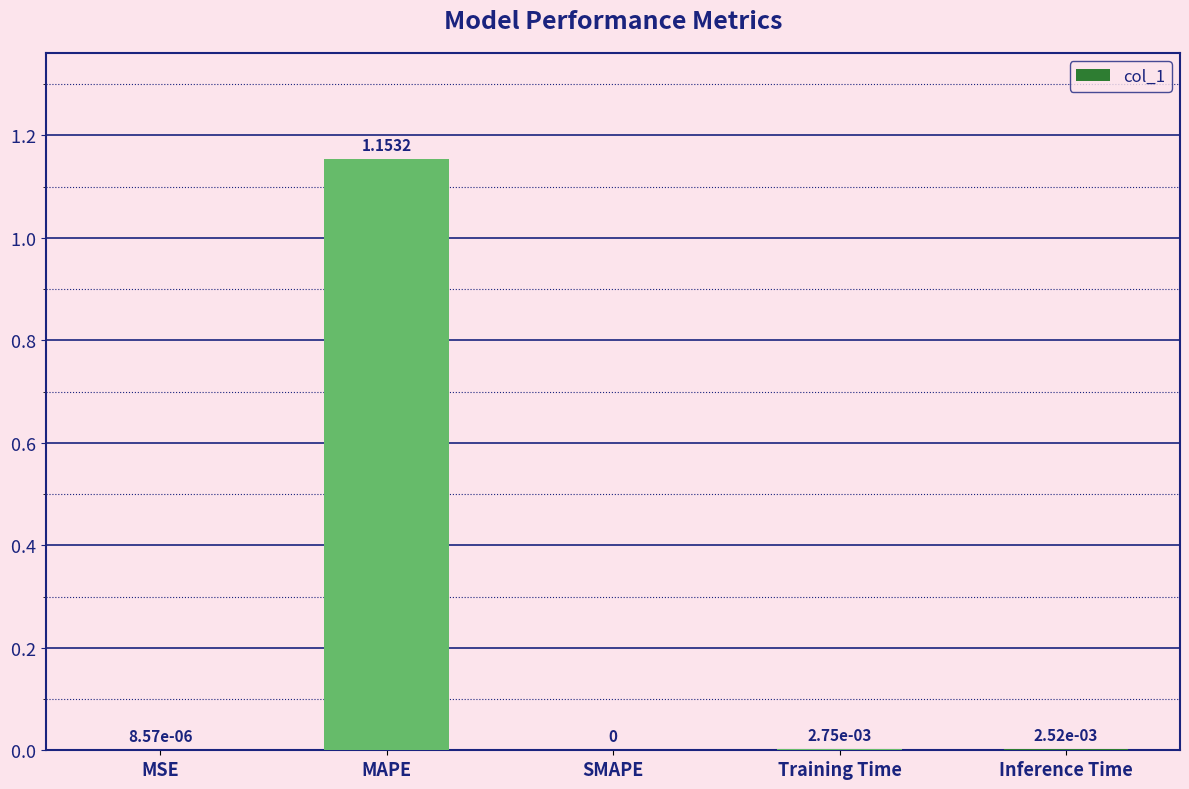

Which category has the highest value across all series?

MAPE